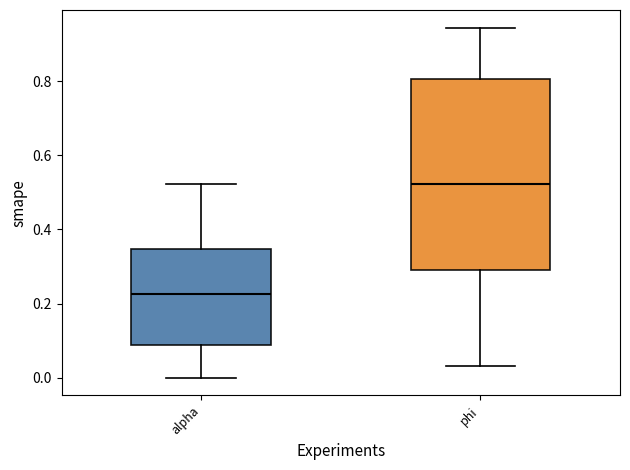

Which box is the tallest, from its lower edge to its upper edge?

phi